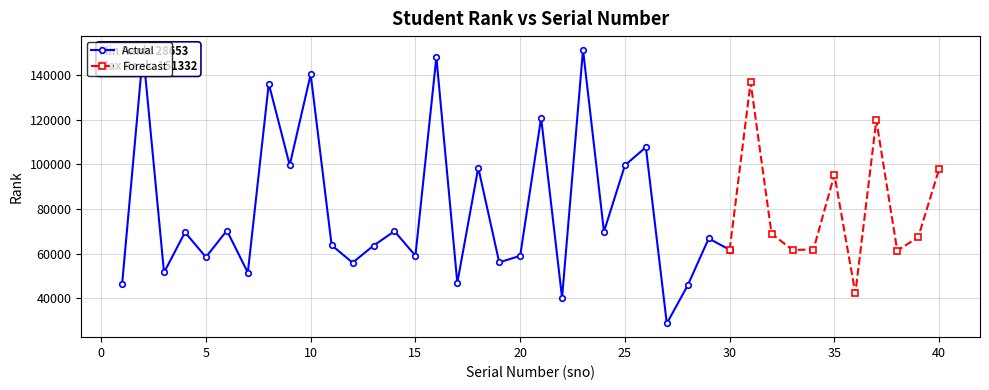

How many categories are shown in the chart?

40